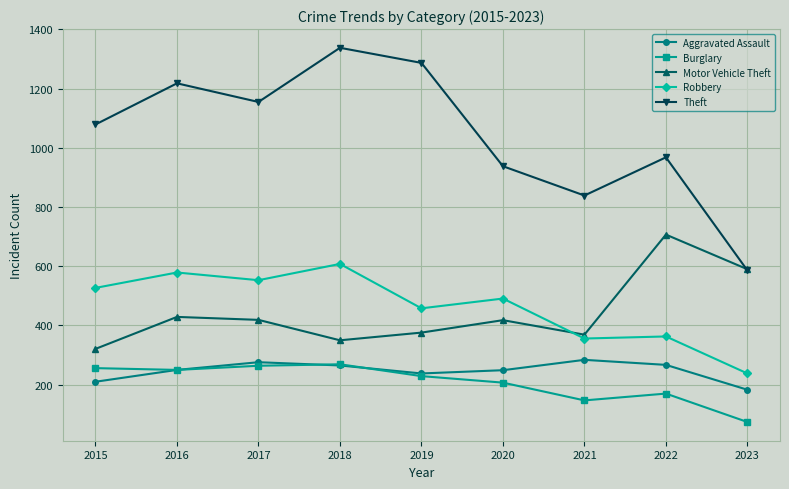

In Robbery, how many points are higher than both neighbors (excluding endpoints)?

4